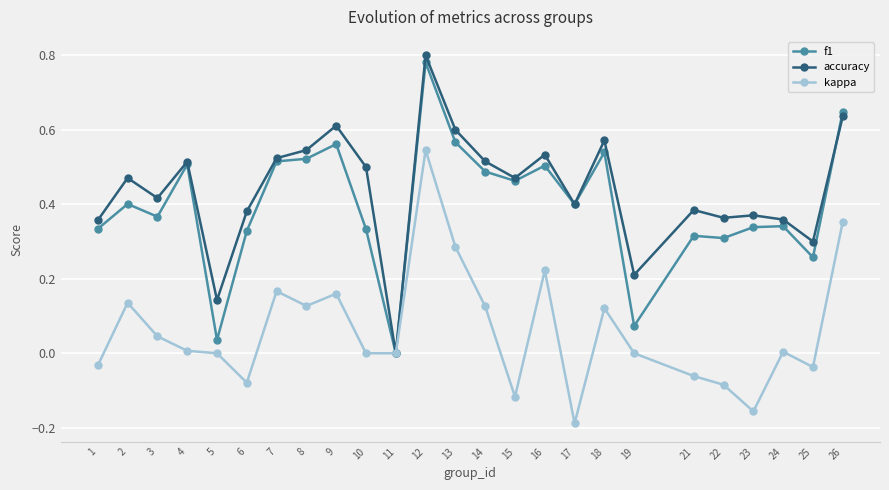

Where is the first local minimum for accuracy?

3